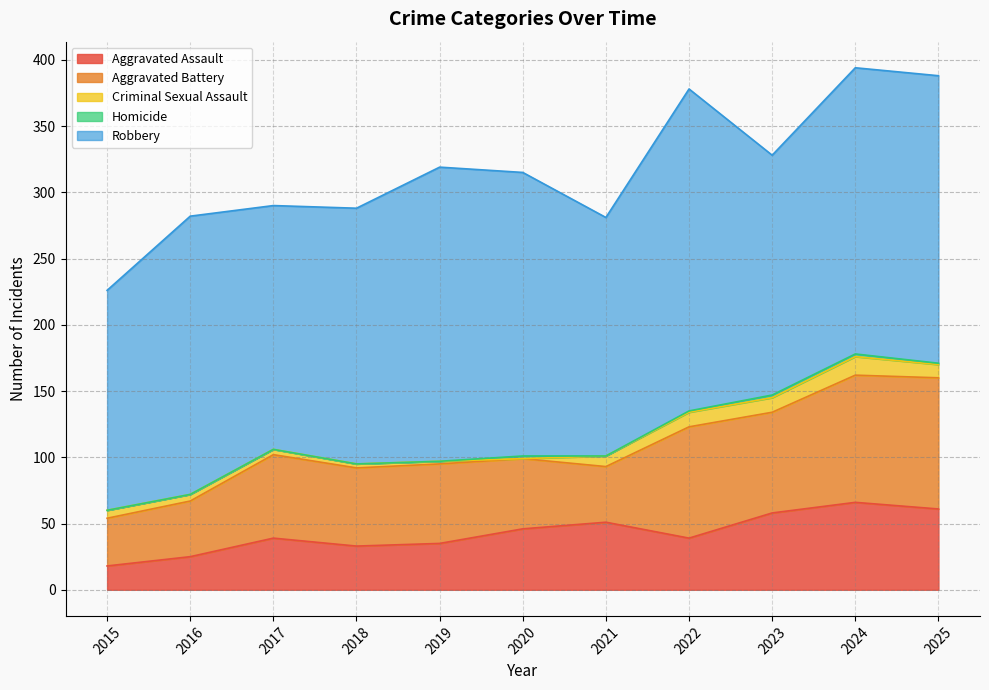

Reading left to right, transcribe all the data shown in this chart.

Aggravated Assault: 18	25	39	33	35	46	51	39	58	66	61
Aggravated Battery: 36	42	63	59	60	53	42	84	76	96	99
Criminal Sexual Assault: 6	5	4	3	2	0	8	11	11	14	10
Homicide: 0	0	0	0	0	2	0	1	2	2	1
Robbery: 166	210	184	193	222	214	180	243	181	216	217